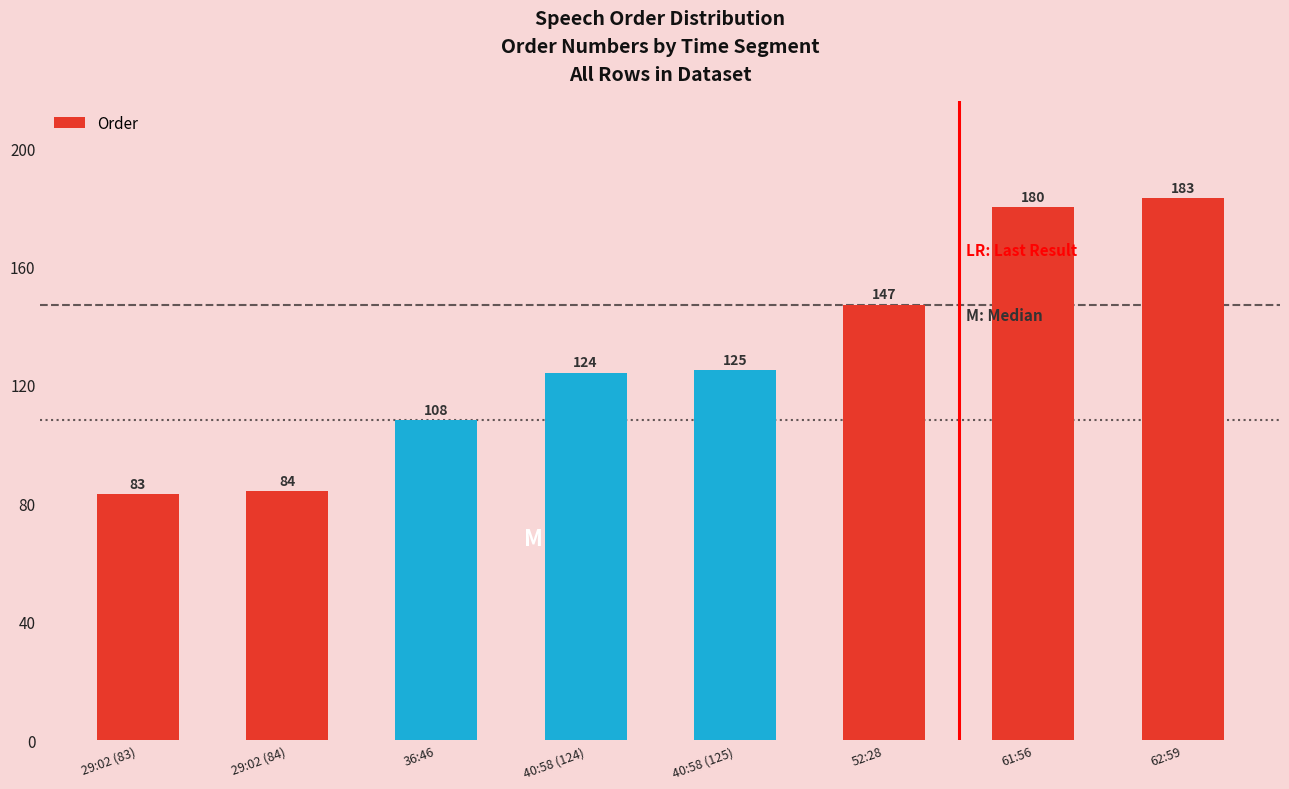

Approximately how many times larger is the value at 29:02 (83) compared to 61:56?

0.5